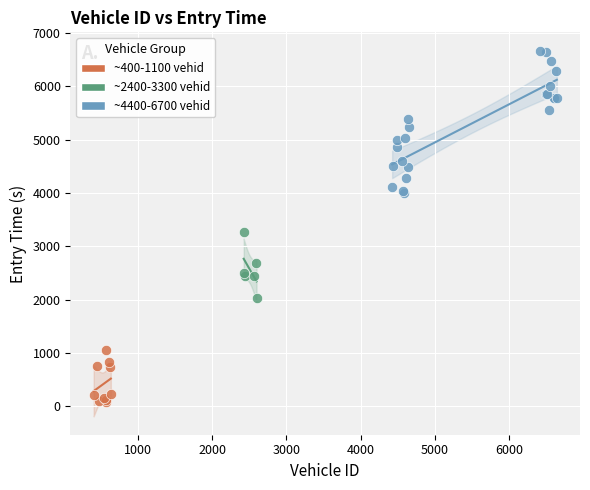

Which series contains the highest Y value?

~4400-6700 vehid